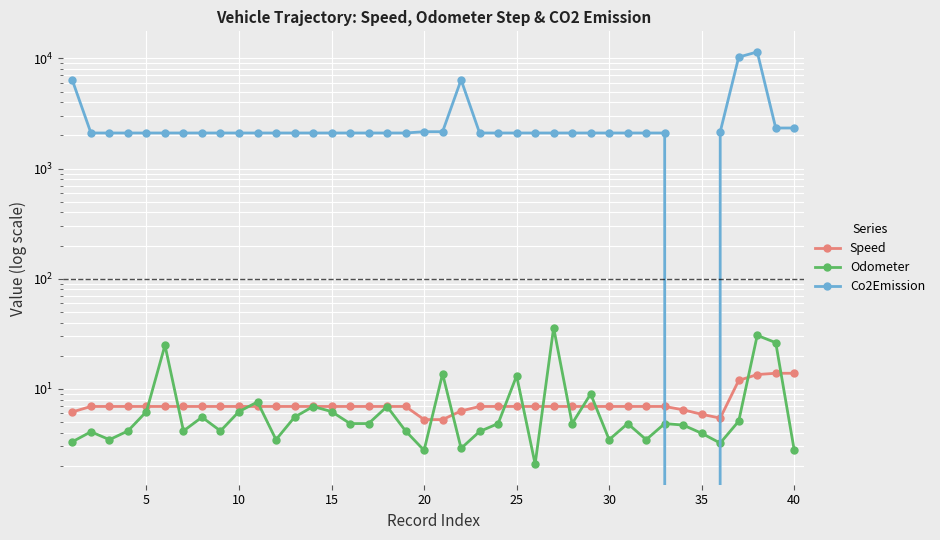

At how many categories does at least one series exceed 650?

38